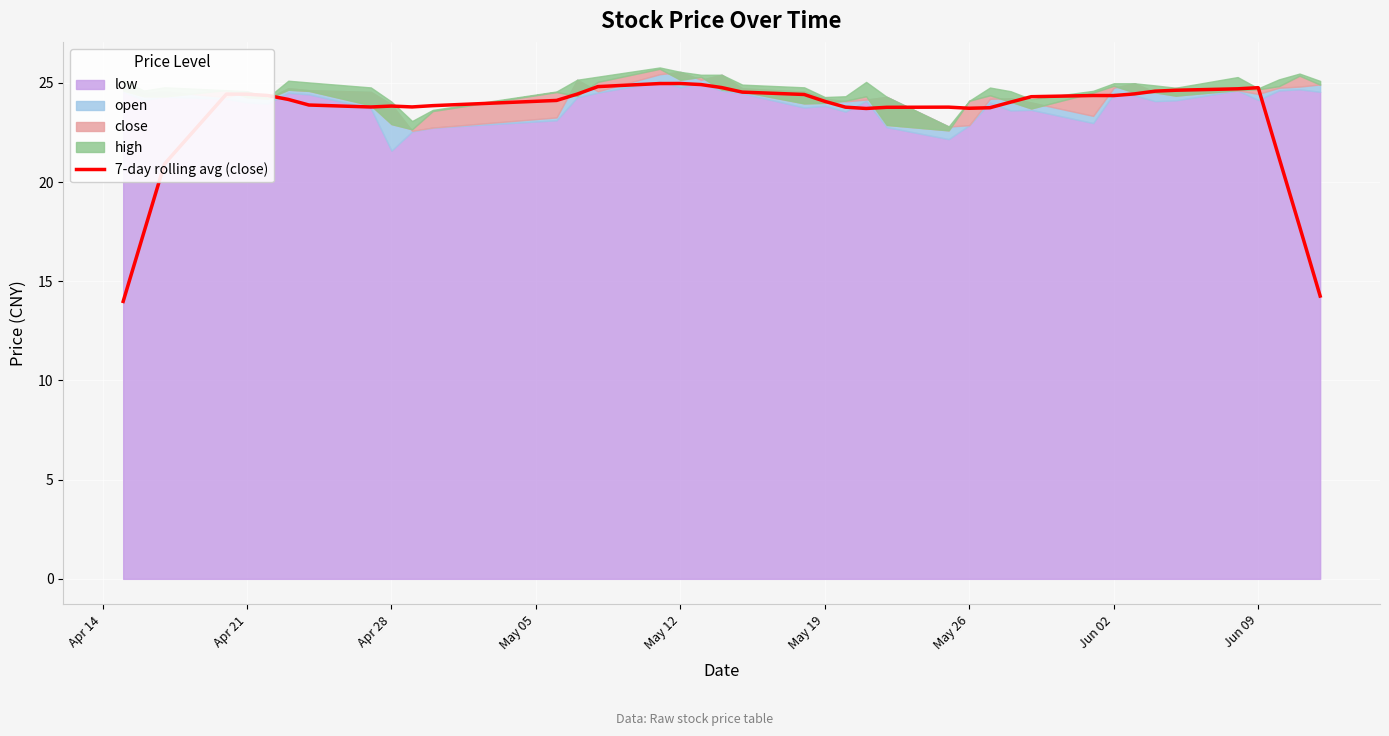

How many points are lower than both their immediate neighbors (excluding endpoints)?

5